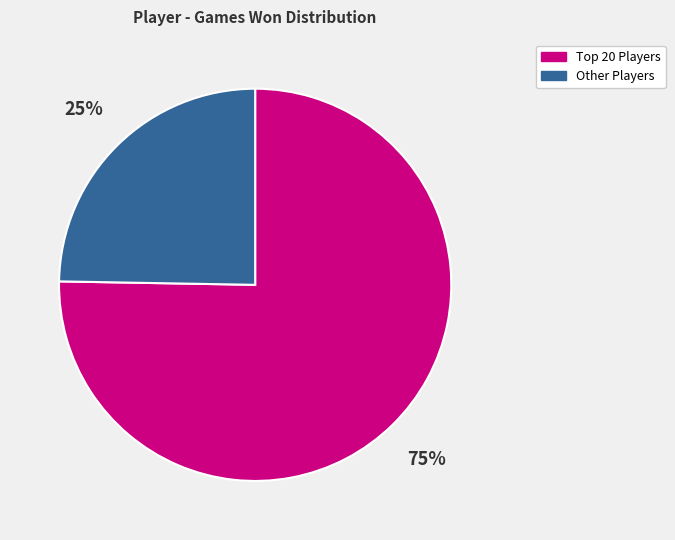

Which category has the biggest portion of the pie?

Top 20 Players